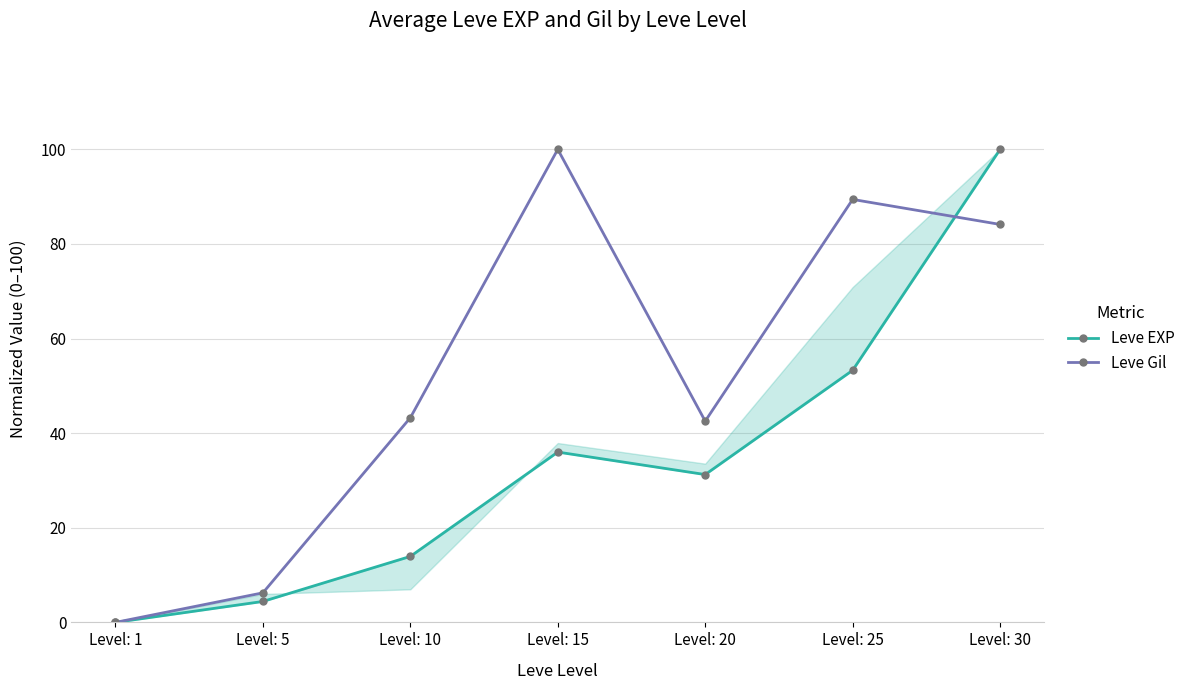

True or false: Leve EXP has a value of 173.7 at Level: 30.

False